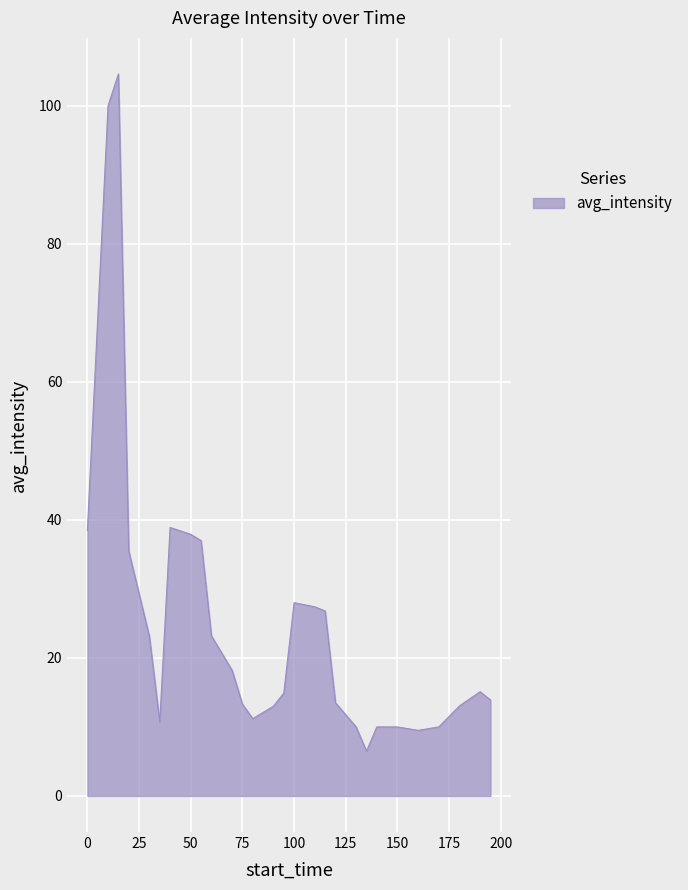

What is the smallest value displayed?

6.5